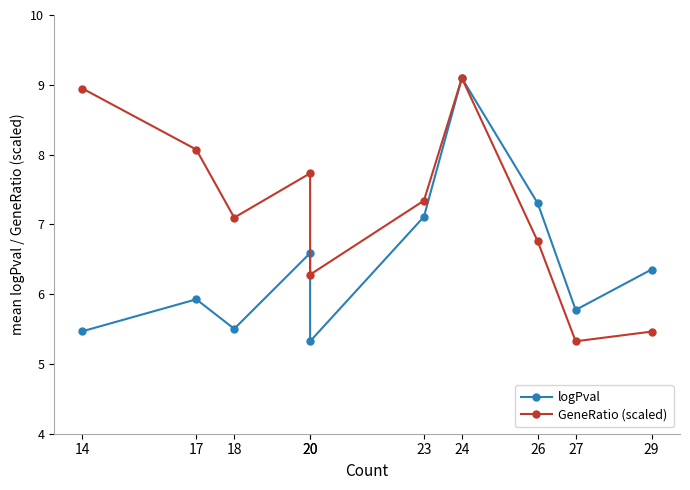

Is this an area chart (filled region under the line)?

No